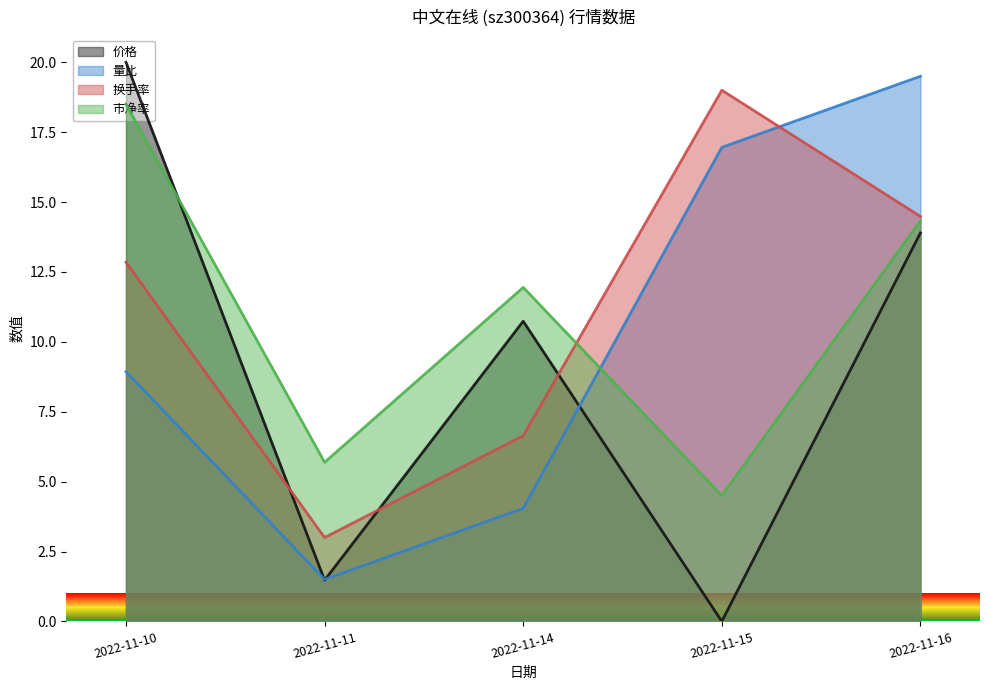

Rank the series at 2022-11-11 from highest to lowest value.

市净率, 换手率, 量比, 价格